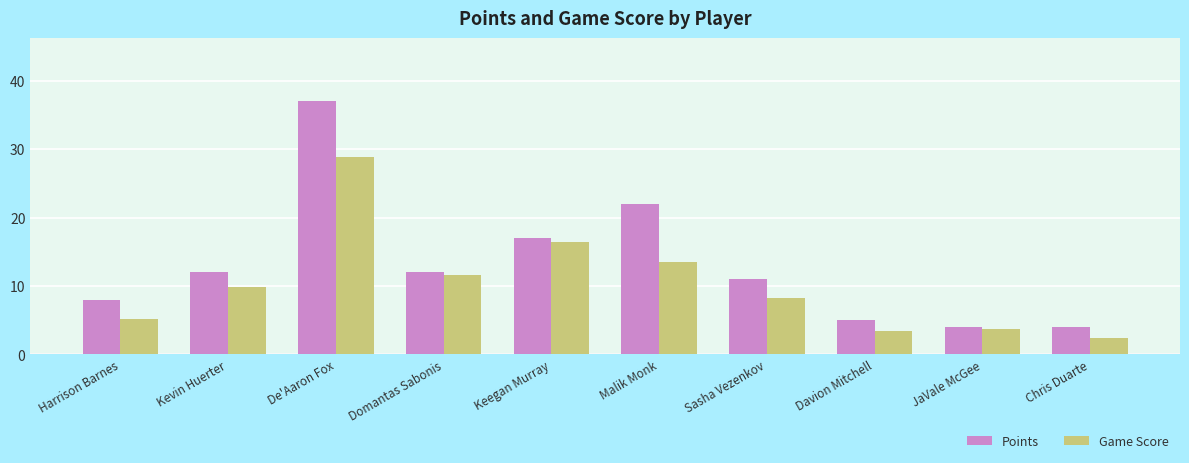

At how many categories does at least one series exceed 19?

2